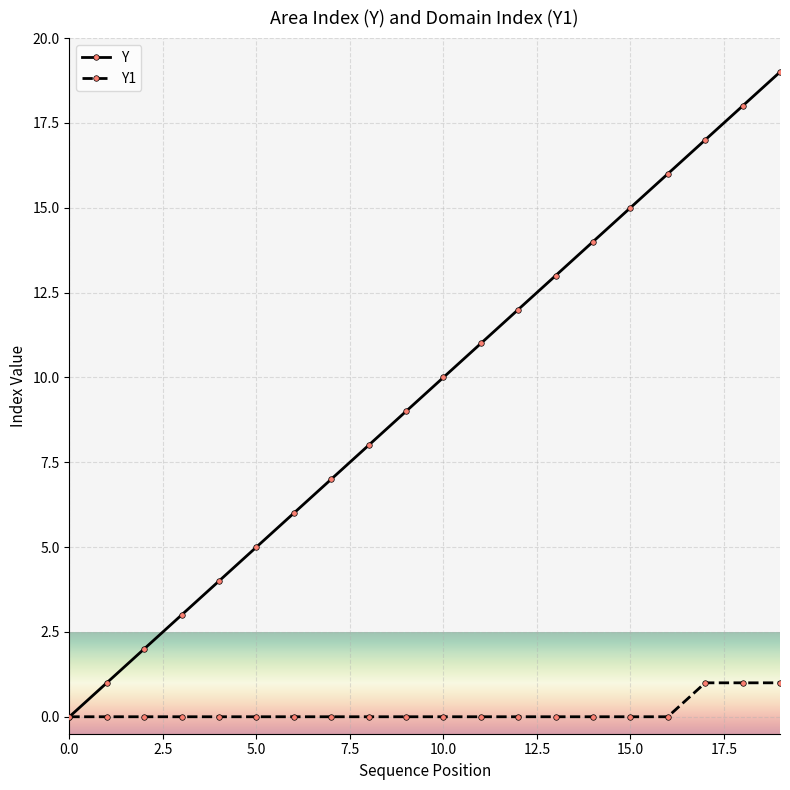

Rank the series by their maximum value, from lowest to highest.

Y1, Y